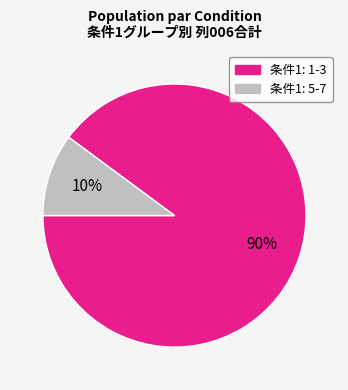

Is there any slice that represents more than half of the pie?

Yes